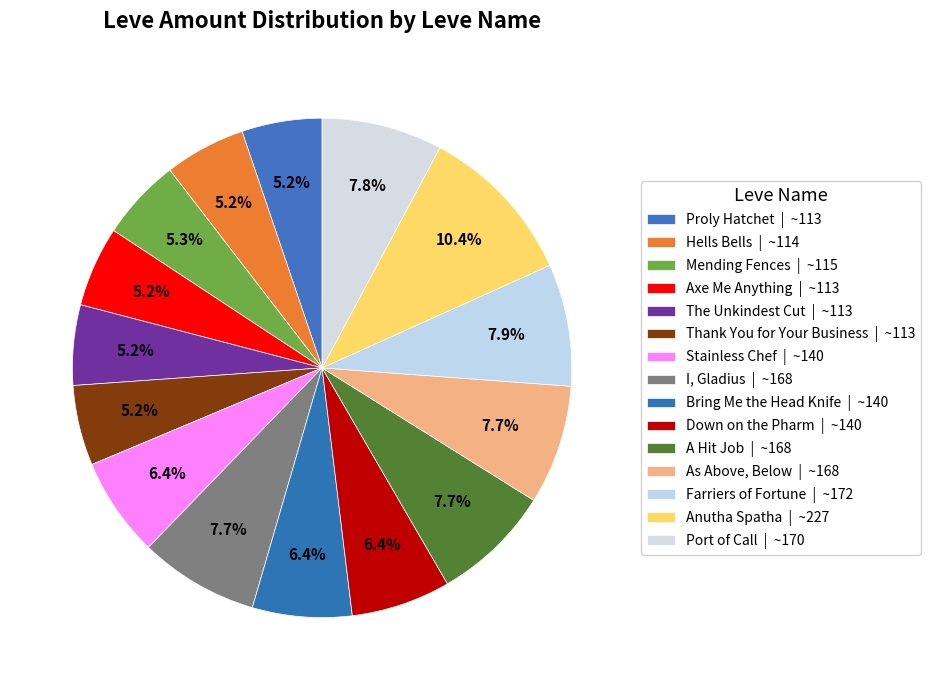

The Down on the Pharm slice represents 1% of the pie. True or false?

False